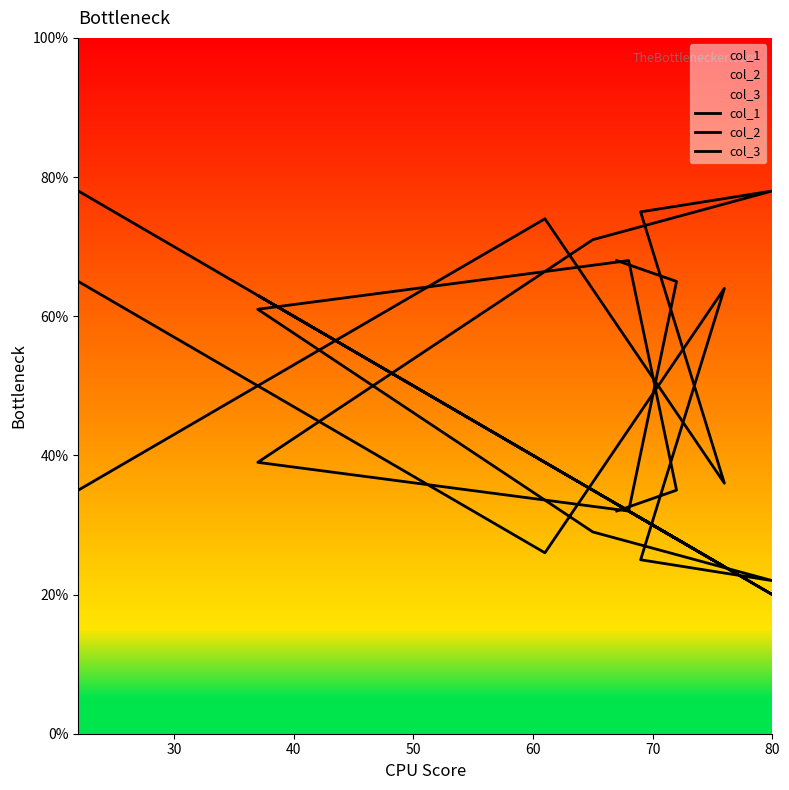

What is the maximum value shown in the chart?

78